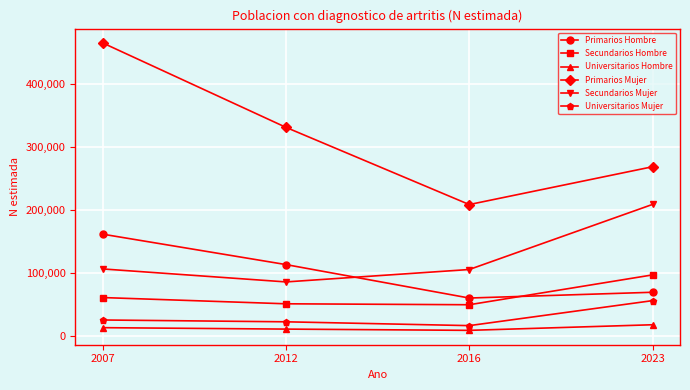

True or false: Universitarios Mujer has a value of 25814 at 2007.

True